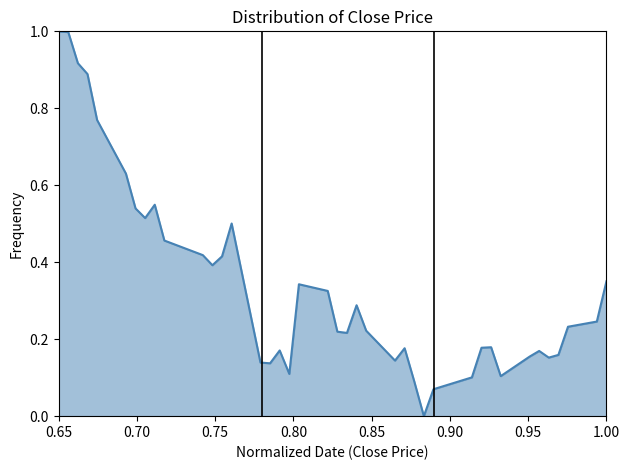

What is the difference between the maximum and minimum values?

1.0